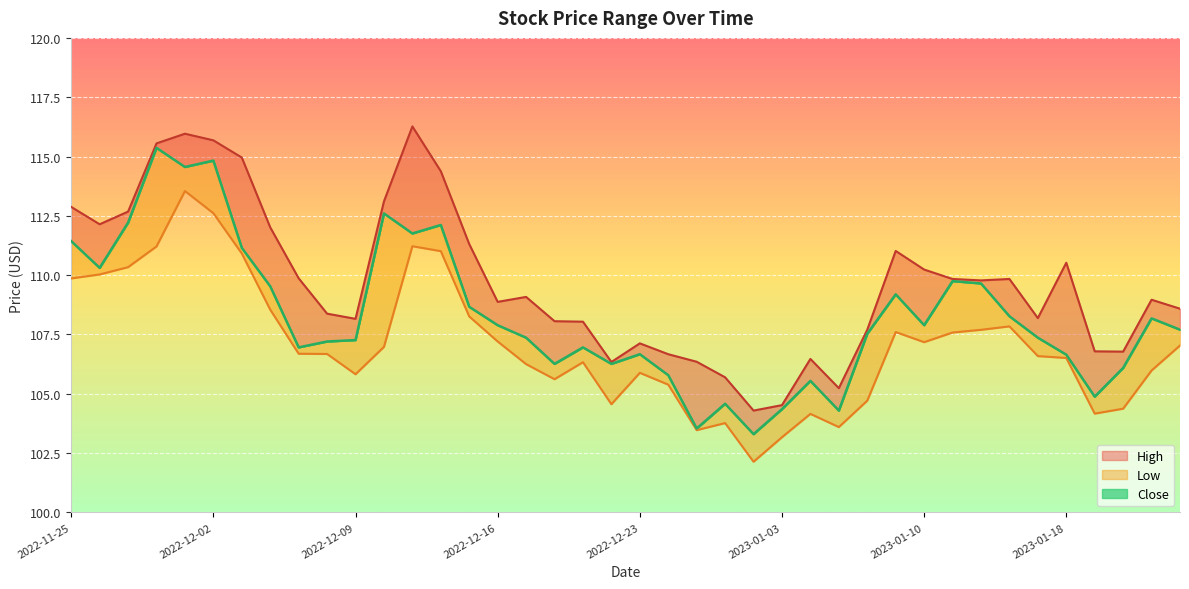

What are all the series names shown in the legend?

High, Low, Close